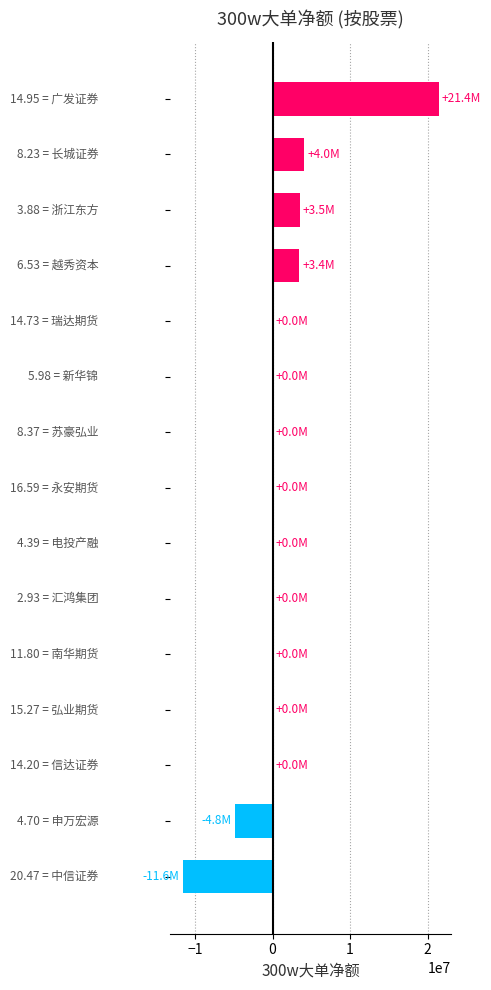

What is the sum of all values?

15922261